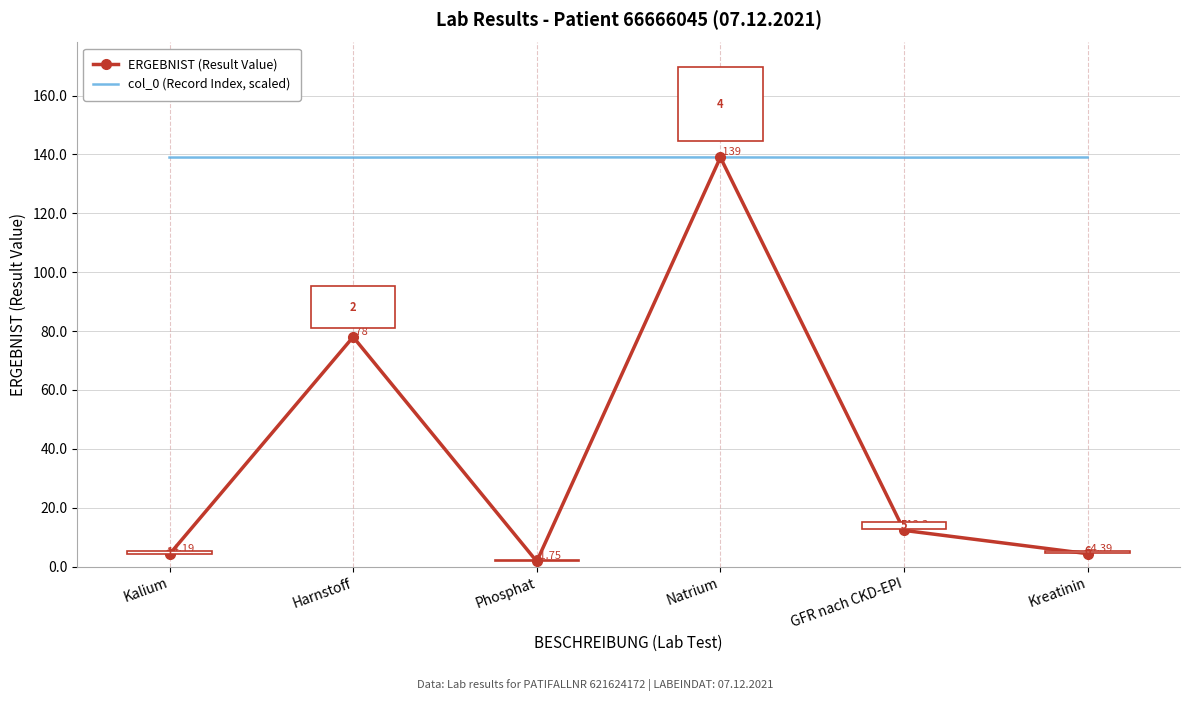

At which category is the sum across all series the highest?

Natrium